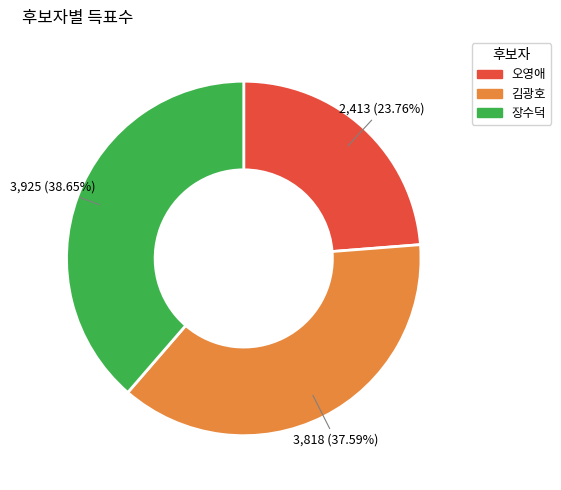

Approximately how many times larger is the value at 장수덕 compared to 김광호?

1.0